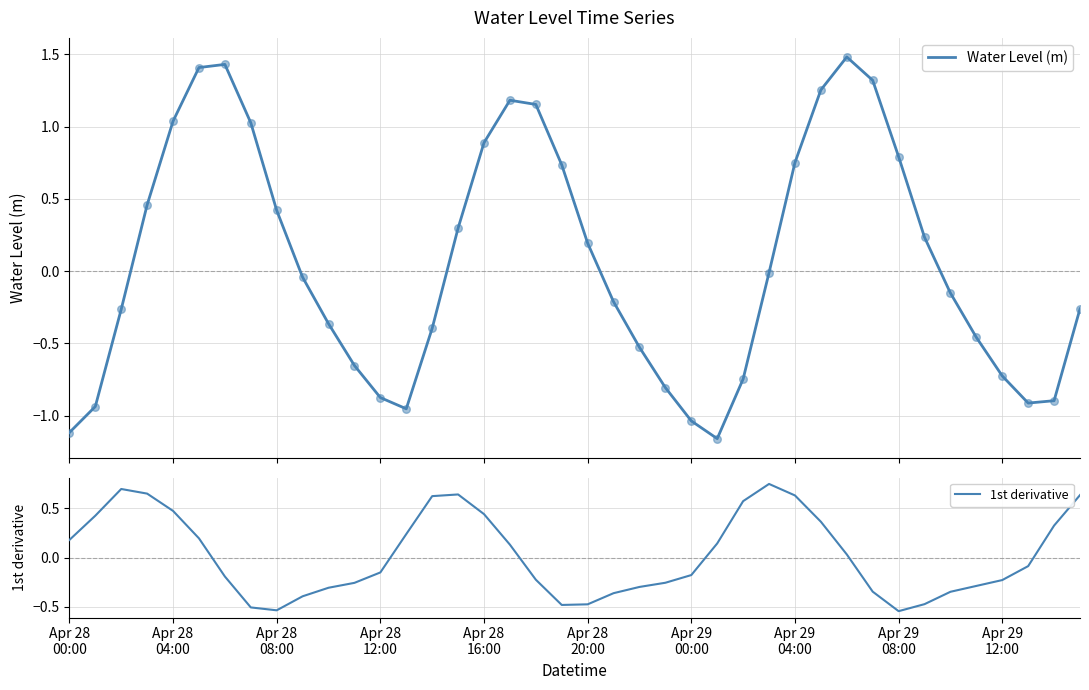

Is the value of 1st derivative at Apr 28
16:00 greater than the value of Water Level (m) at 37?

Yes